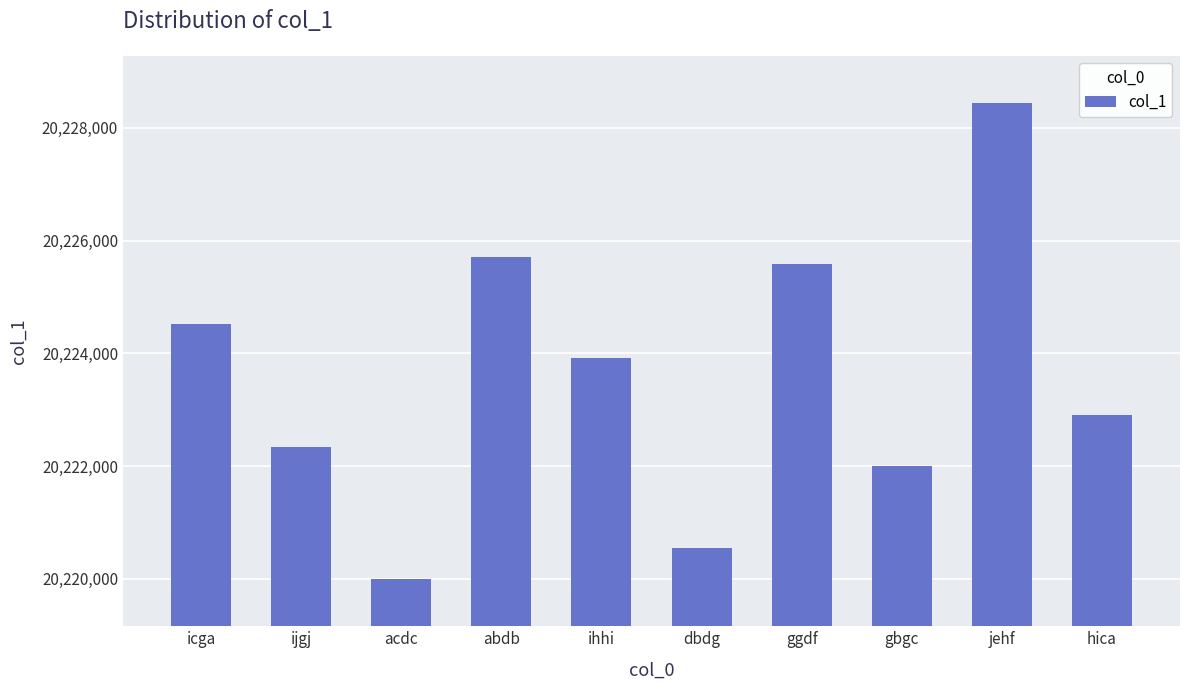

The chart shows a value of 20224513 at icga. True or false?

True